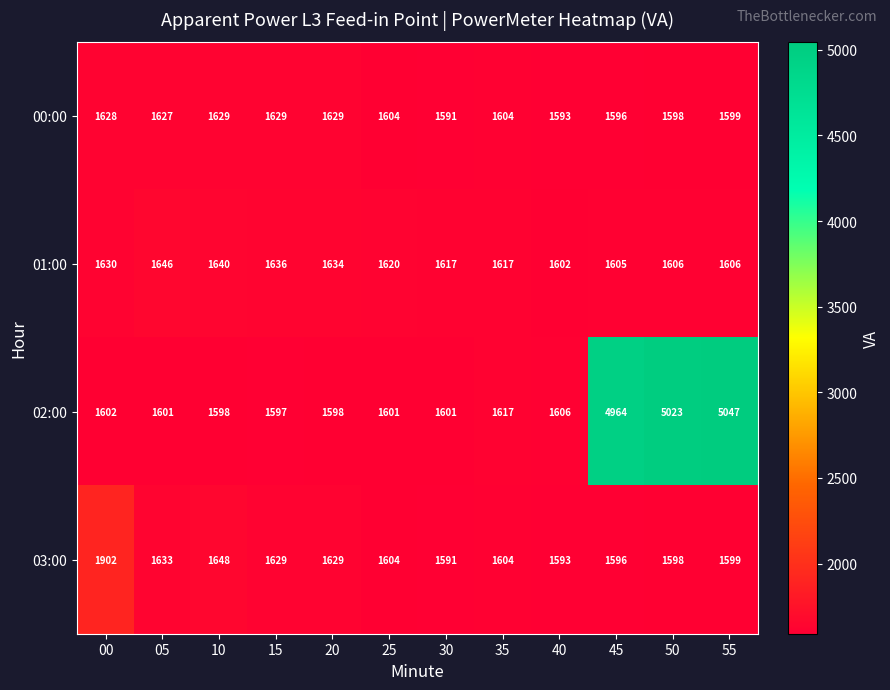

Read the 02:00 value at 40, to the nearest 50.

1600